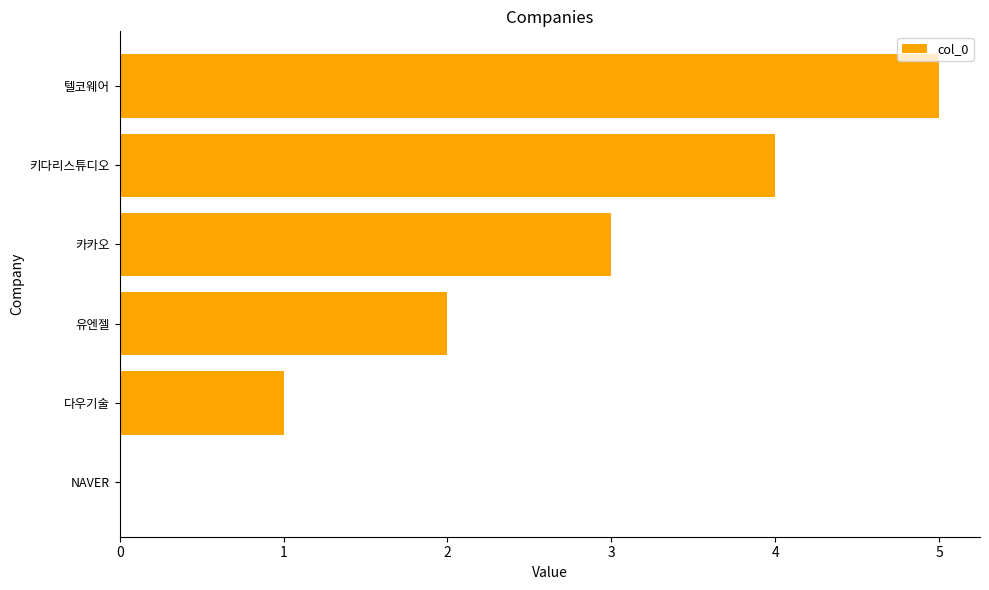

What is the sum of all values?

15